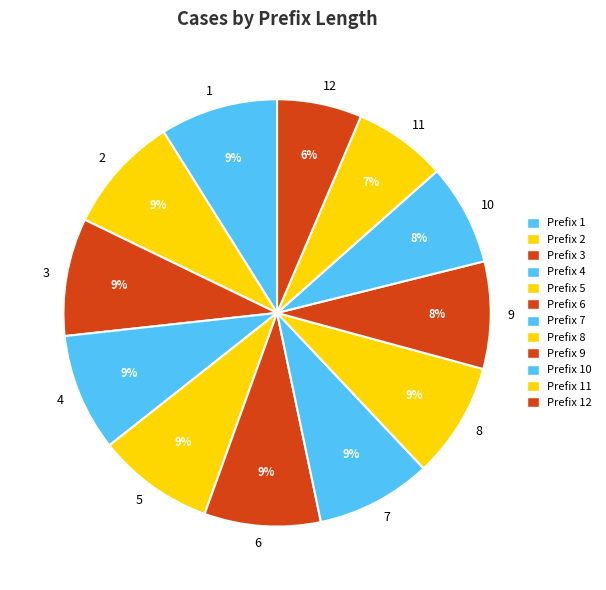

What percentage is the 2 slice, to the nearest percent?

9%